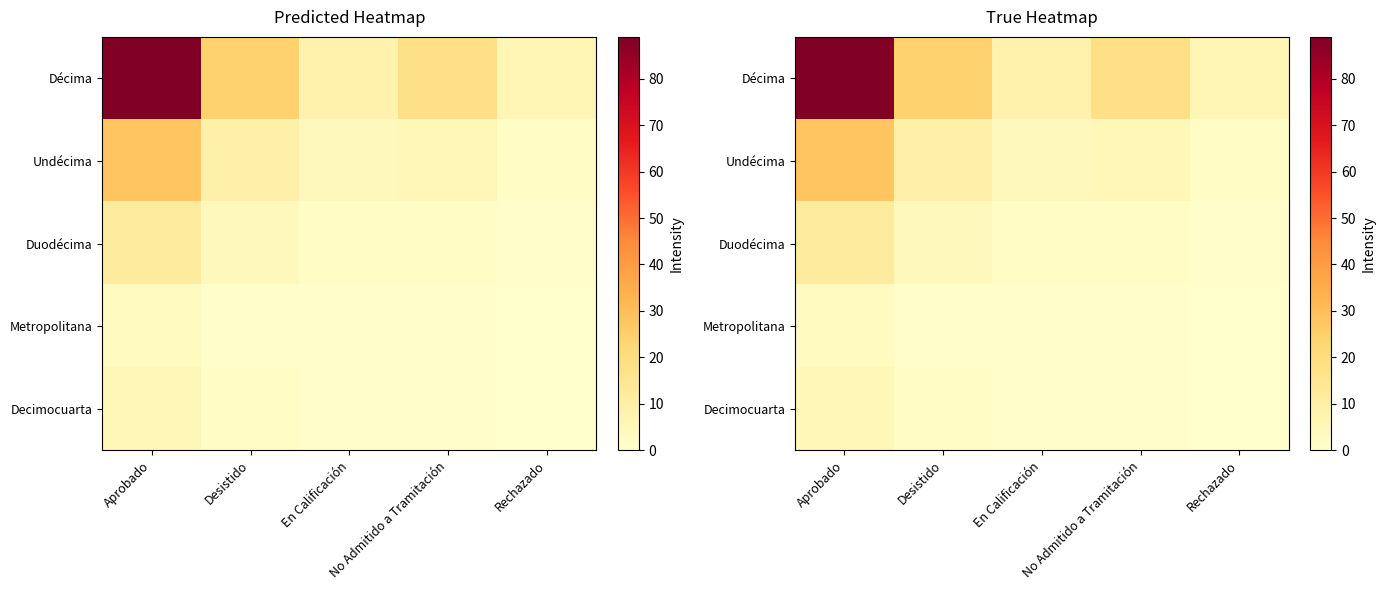

What is the average value of the Décima series?

29